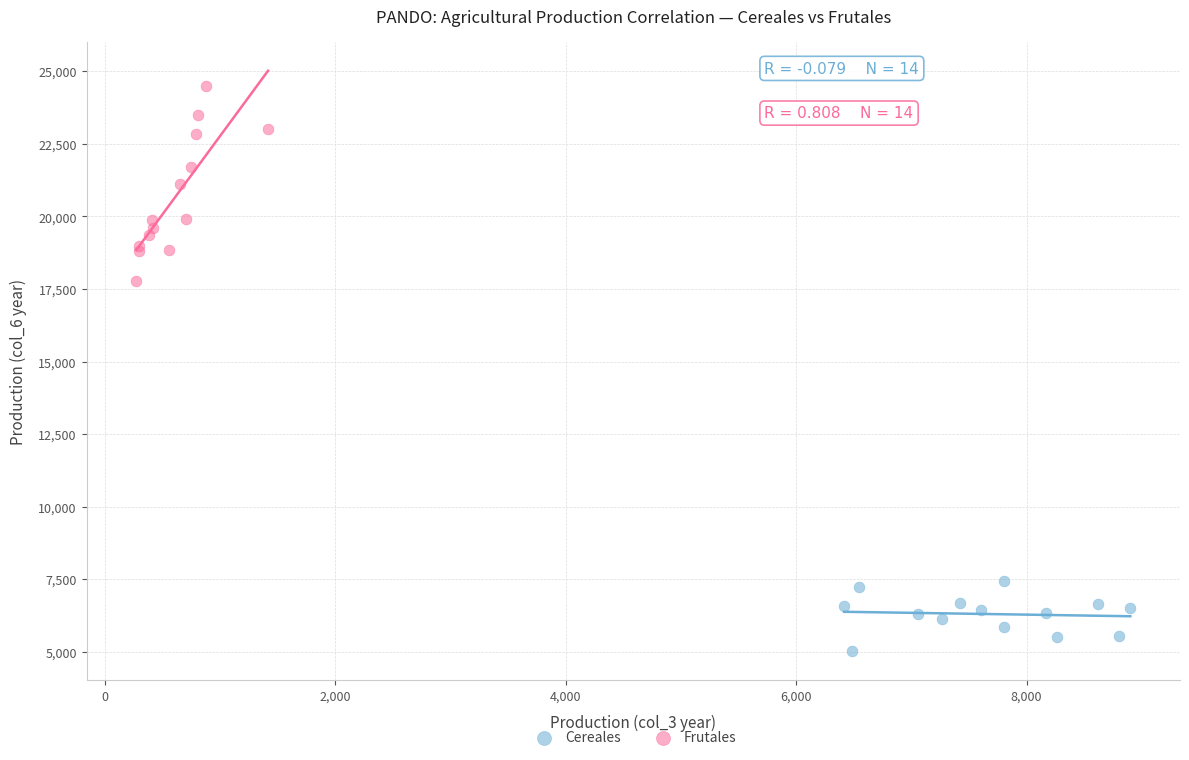

Which series contains the highest Y value?

Frutales